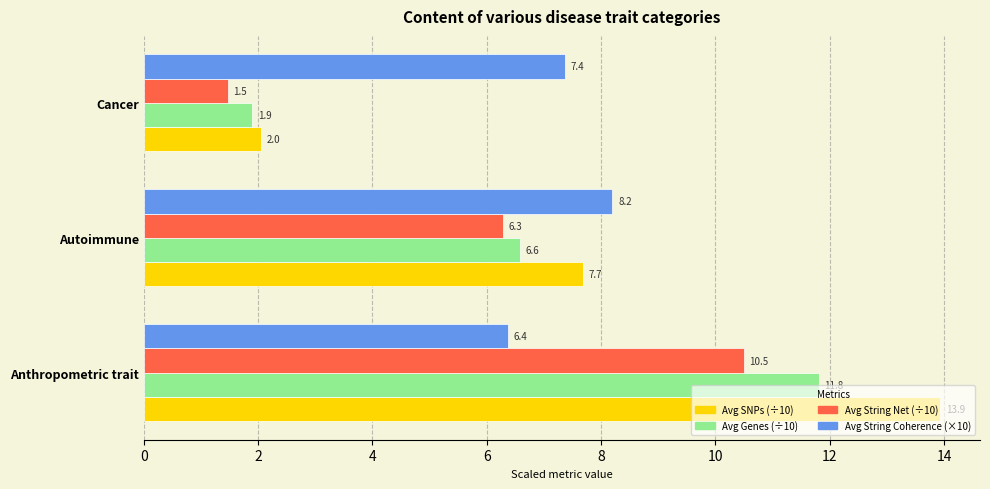

What is the difference between the highest and lowest values at Autoimmune?

1.9